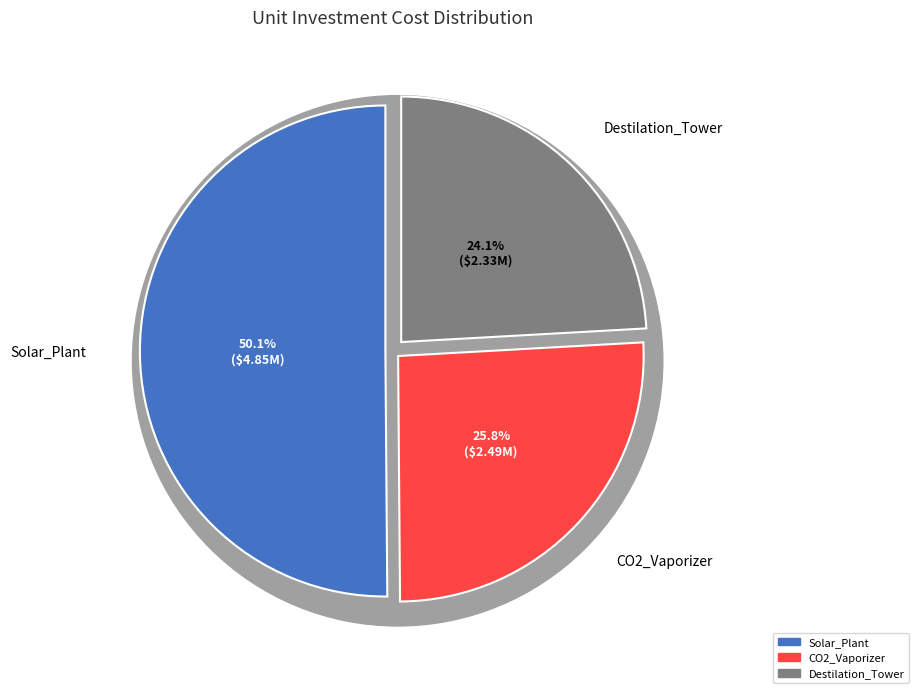

Which has a higher value, Solar_Plant or Destilation_Tower?

Solar_Plant